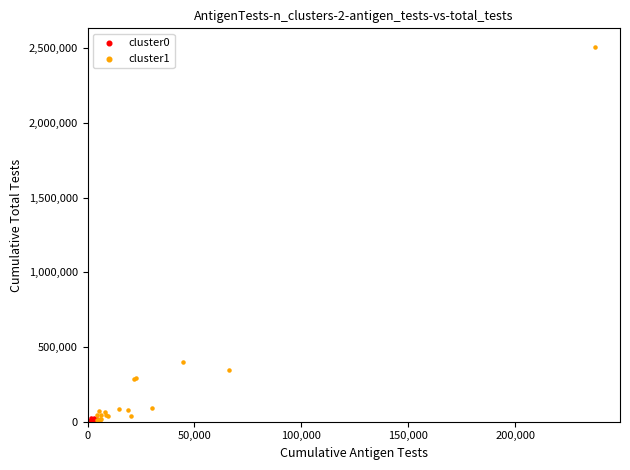

Which series reaches the maximum Y coordinate?

cluster1